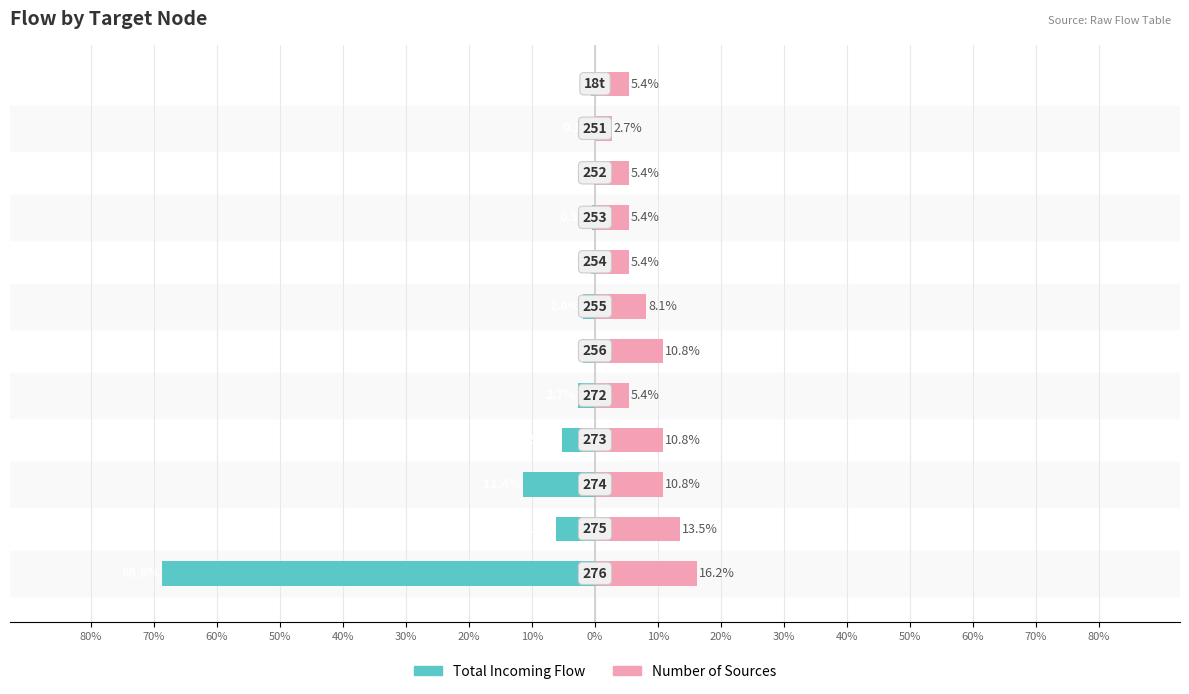

What is the highest value of the Number of Sources series?

16.2